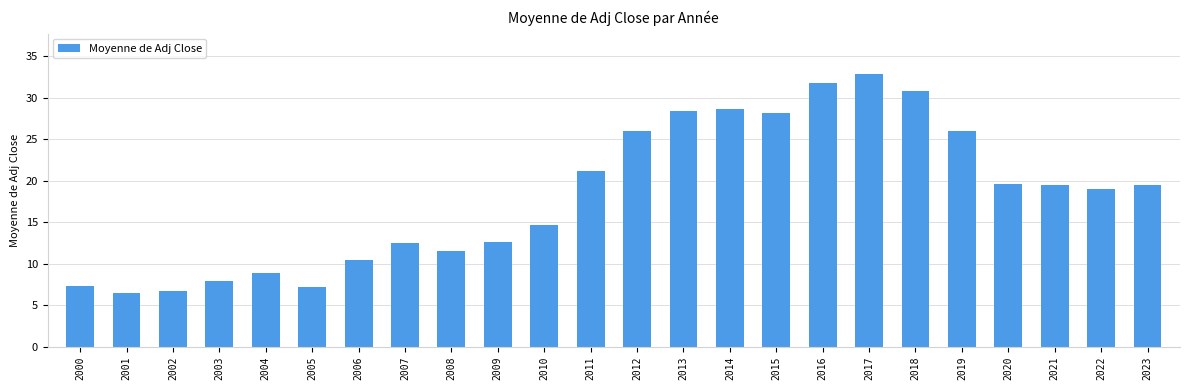

Which label corresponds to the largest value in the chart?

2017